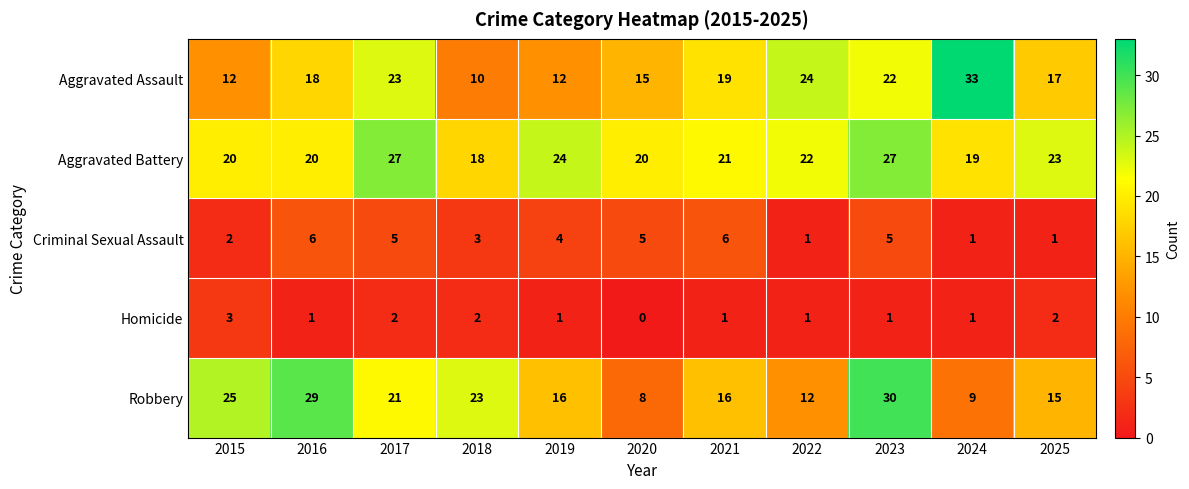

The value of Criminal Sexual Assault at 2018 is 2. True or false?

False